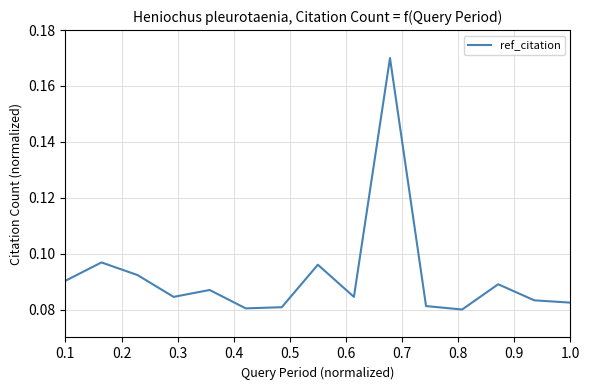

True or false: there are more than 2 points higher than both neighbors.

True